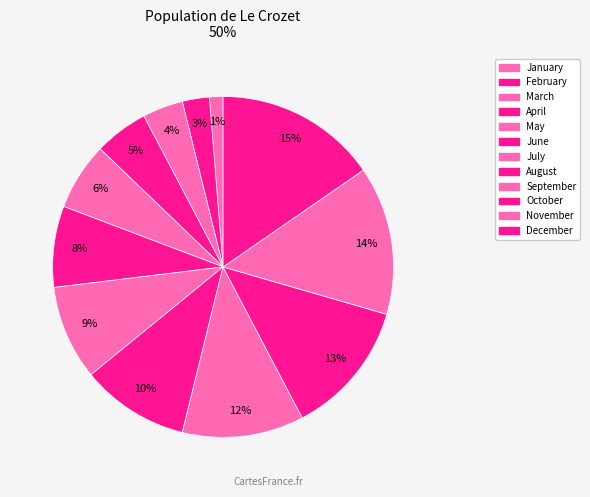

How many segments does this pie chart have?

12